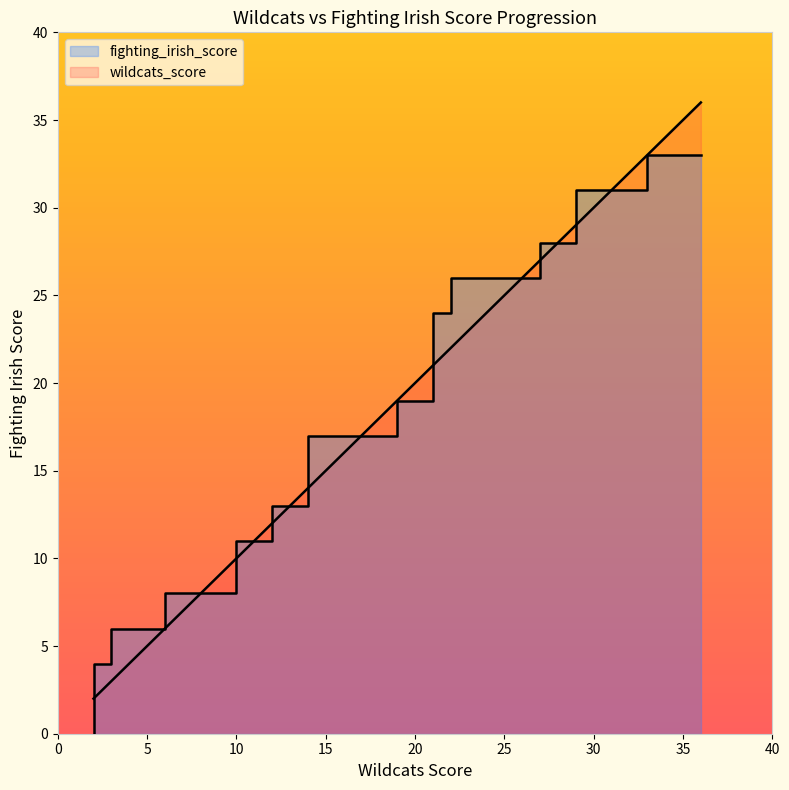

Reading right to left, list all the values displayed in this chart.

wildcats_score: 36	33	33	31	29	29	29	27	27	27	26	25	24	22	22	21	21	21	21	20	19	19	17	16	14	14	14	13	12	12	10	10	8	6	6	3	3	2	2	2
fighting_irish_score: 33	33	31	31	31	30	28	28	27	26	26	26	26	26	24	24	22	21	19	19	19	17	17	17	17	15	13	13	13	11	11	8	8	8	6	6	4	4	2	0